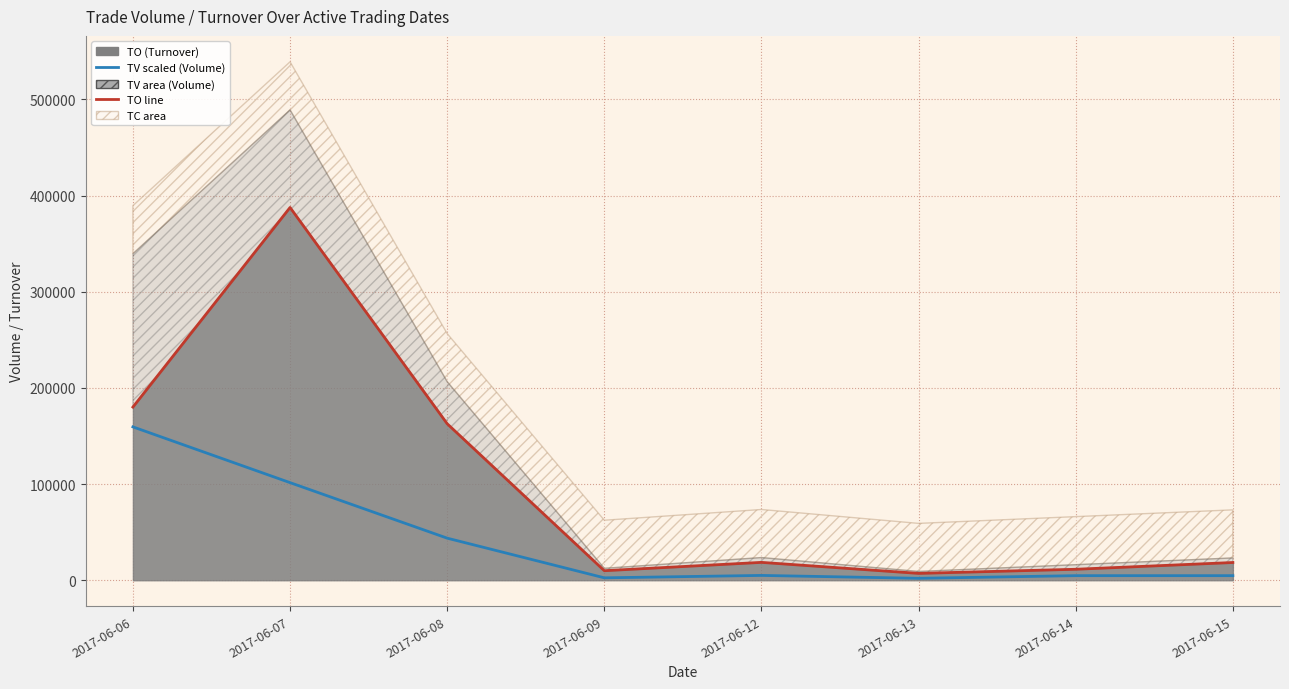

Which category has the lowest value in the TV (scaled) series?

2017-06-13